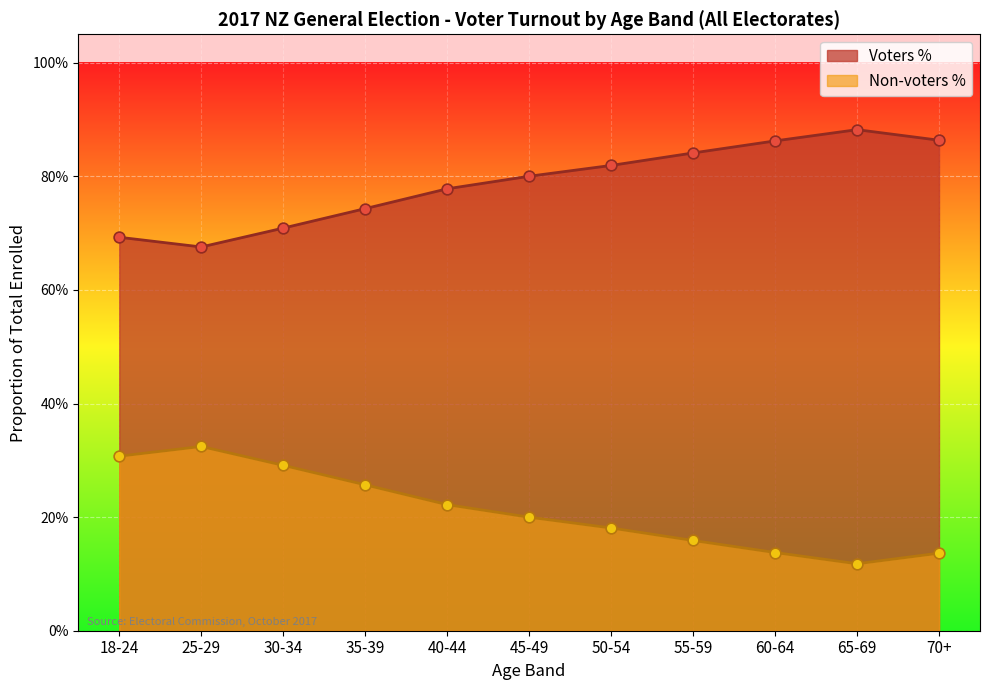

What is the total value across all series at 55-59?

1.0